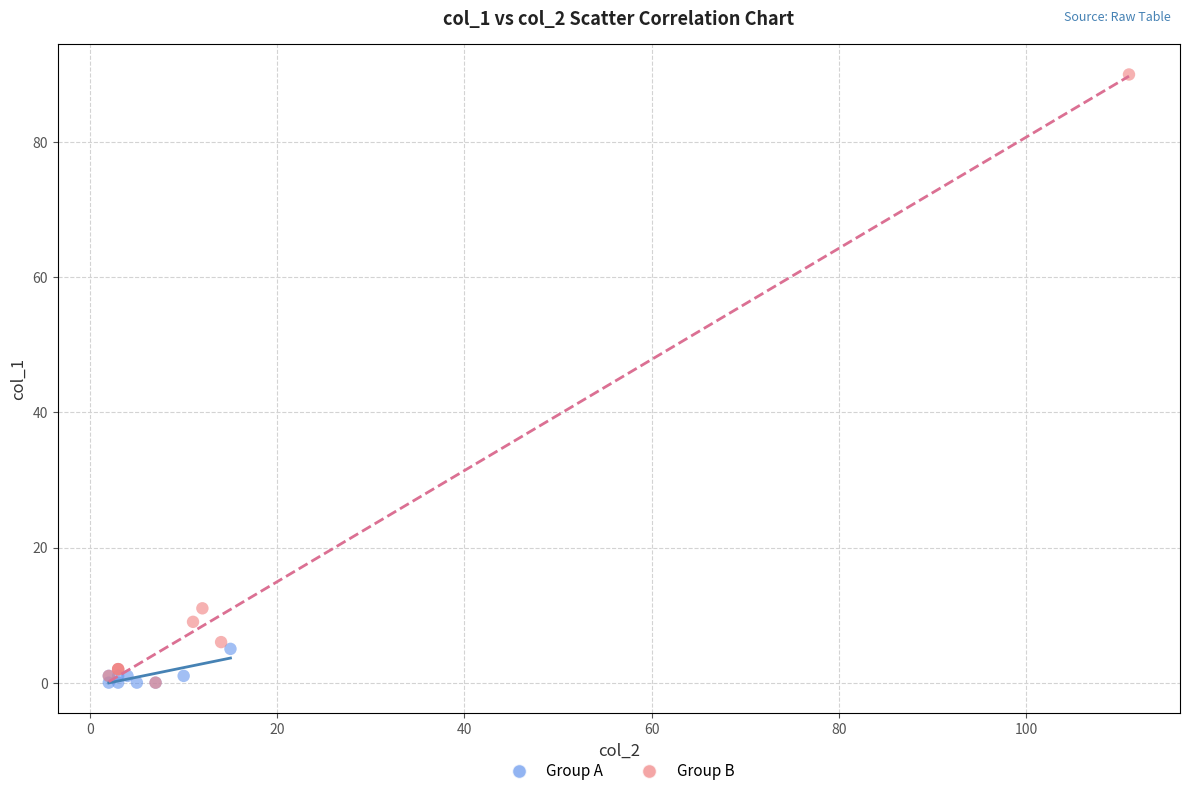

What are all the series names shown in the legend?

Group A, Group B